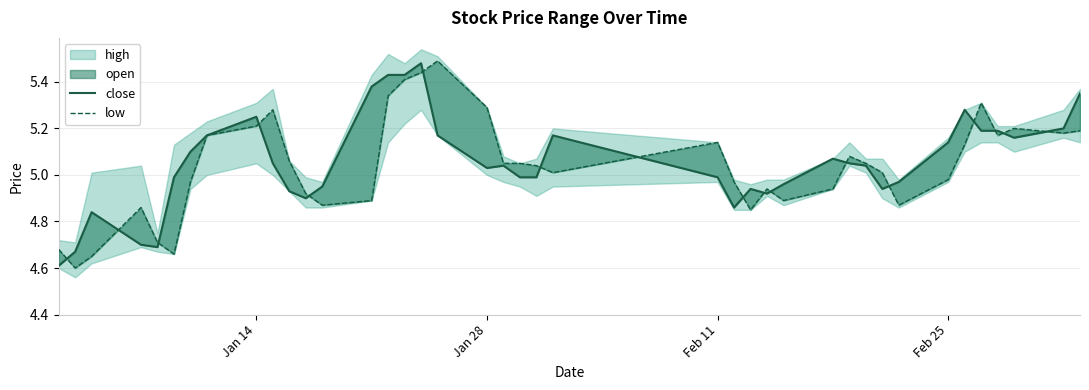

How many interior local valleys does the close series have?

7